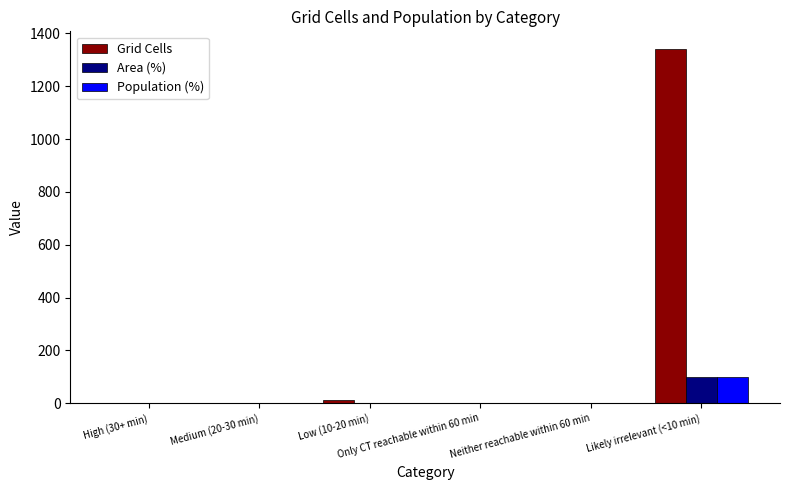

How many data points does each series have?

6